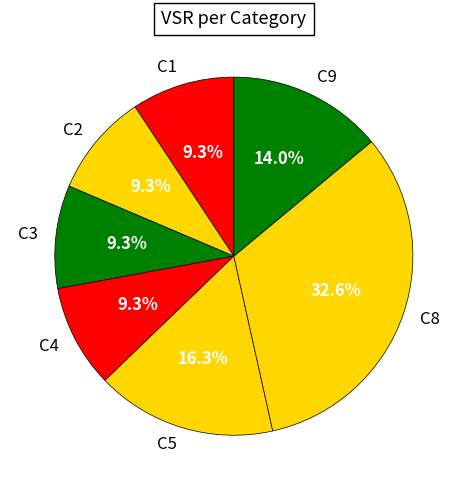

Count the number of slices in the pie.

7